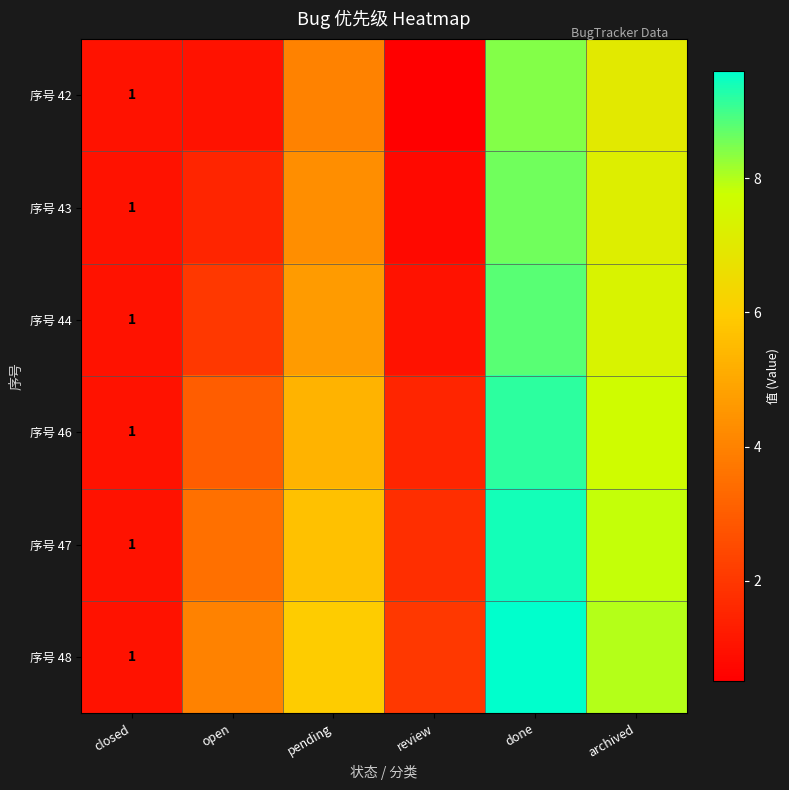

Is the value of 序号 44 at archived greater than the value of 序号 43 at review?

Yes